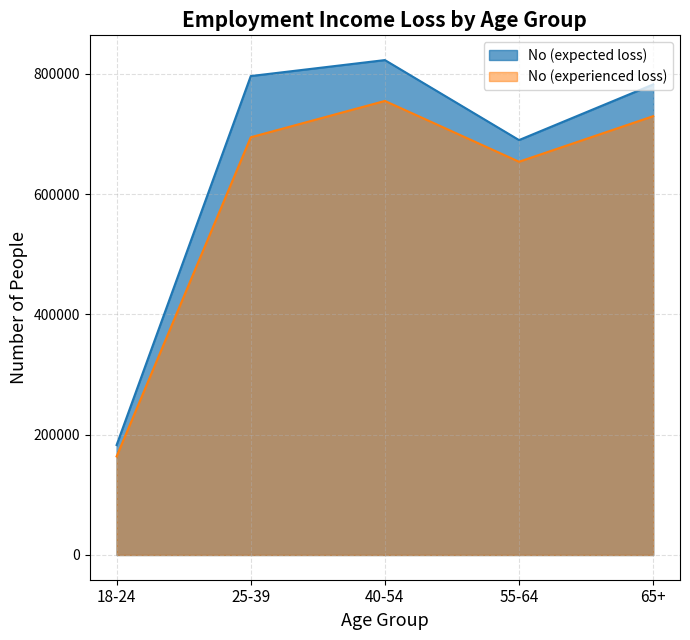

At which category does No (expected loss) reach its first local peak?

40-54